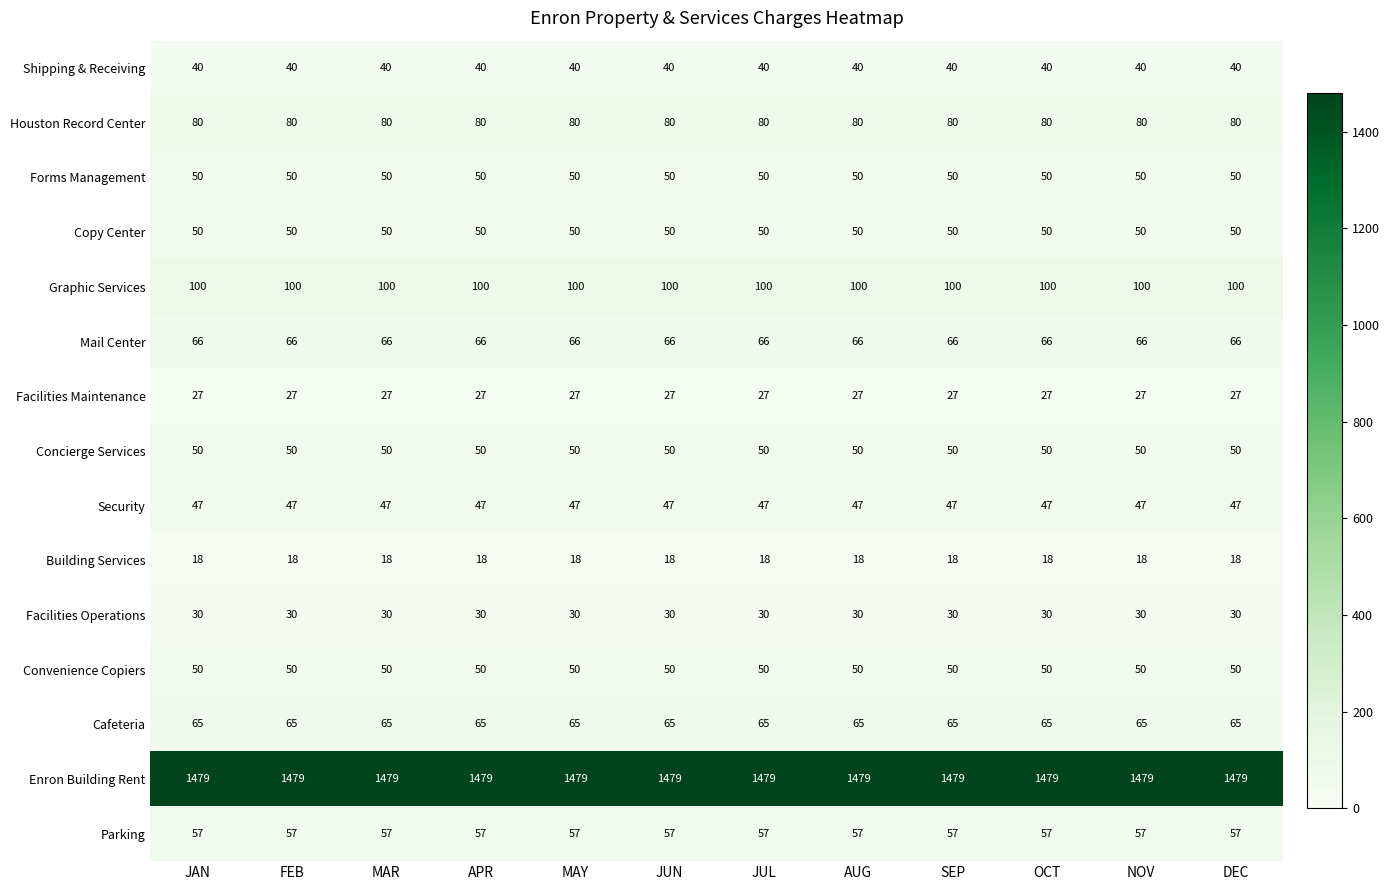

The value of Graphic Services at APR is 100. True or false?

True